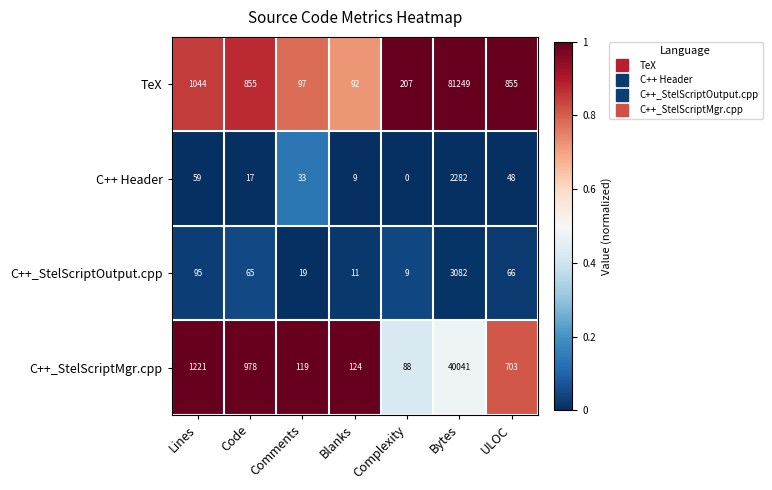

Between Code and Complexity, which series saw the biggest shift?

C++_StelScriptMgr.cpp